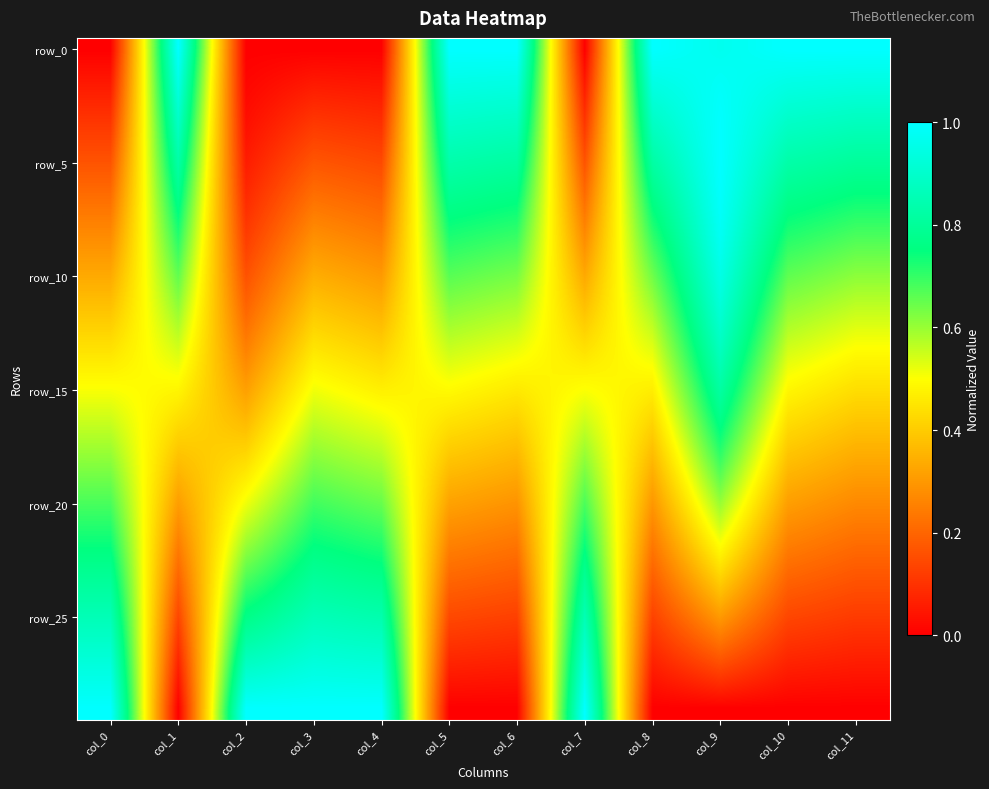

What is the spread (max minus min) of values at col_9?

1.0